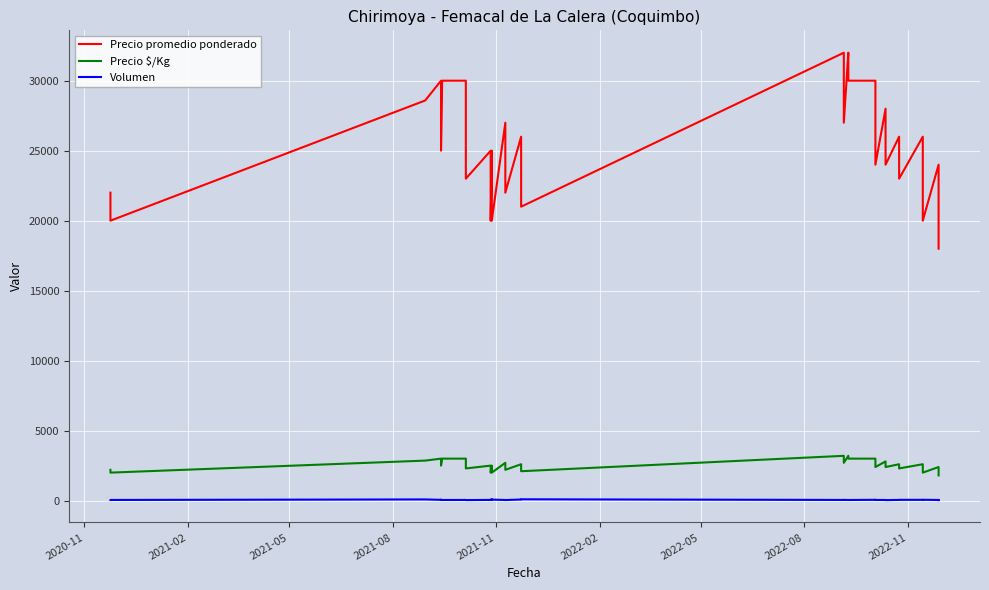

The Precio promedio ponderado series shows 9121 at 12. True or false?

False